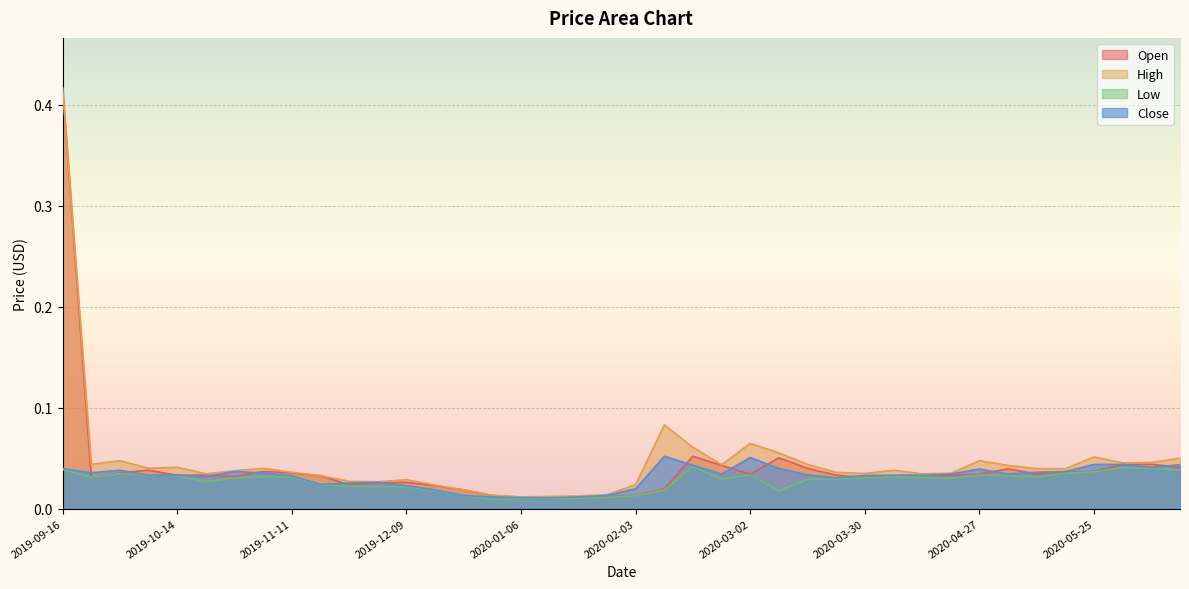

List the series in order of their peak value, highest first.

Open, High, Close, Low